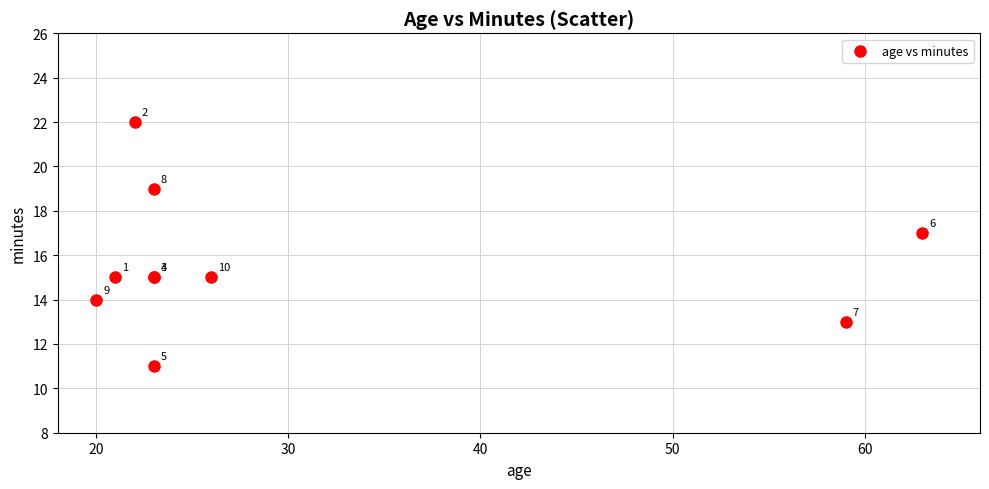

What Y value in the scatter plot is closest to 16?

15